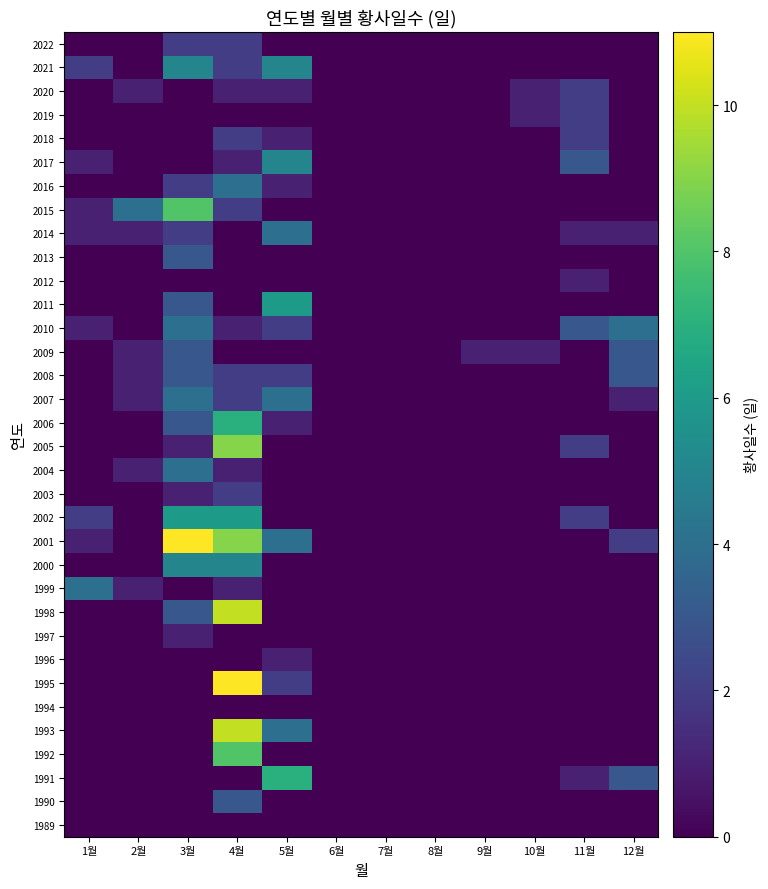

Reading right to left, what are all the values shown in this chart?

1989: 12월=0	11월=0	10월=0	9월=0	8월=0	7월=0	6월=0	5월=0	4월=0	3월=0	2월=0	1월=0
1990: 12월=0	11월=0	10월=0	9월=0	8월=0	7월=0	6월=0	5월=0	4월=3	3월=0	2월=0	1월=0
1991: 12월=3	11월=1	10월=0	9월=0	8월=0	7월=0	6월=0	5월=7	4월=0	3월=0	2월=0	1월=0
1992: 12월=0	11월=0	10월=0	9월=0	8월=0	7월=0	6월=0	5월=0	4월=8	3월=0	2월=0	1월=0
1993: 12월=0	11월=0	10월=0	9월=0	8월=0	7월=0	6월=0	5월=4	4월=10	3월=0	2월=0	1월=0
1994: 12월=0	11월=0	10월=0	9월=0	8월=0	7월=0	6월=0	5월=0	4월=0	3월=0	2월=0	1월=0
1995: 12월=0	11월=0	10월=0	9월=0	8월=0	7월=0	6월=0	5월=2	4월=11	3월=0	2월=0	1월=0
1996: 12월=0	11월=0	10월=0	9월=0	8월=0	7월=0	6월=0	5월=1	4월=0	3월=0	2월=0	1월=0
1997: 12월=0	11월=0	10월=0	9월=0	8월=0	7월=0	6월=0	5월=0	4월=0	3월=1	2월=0	1월=0
1998: 12월=0	11월=0	10월=0	9월=0	8월=0	7월=0	6월=0	5월=0	4월=10	3월=3	2월=0	1월=0
1999: 12월=0	11월=0	10월=0	9월=0	8월=0	7월=0	6월=0	5월=0	4월=1	3월=0	2월=1	1월=4
2000: 12월=0	11월=0	10월=0	9월=0	8월=0	7월=0	6월=0	5월=0	4월=5	3월=5	2월=0	1월=0
2001: 12월=2	11월=0	10월=0	9월=0	8월=0	7월=0	6월=0	5월=4	4월=9	3월=11	2월=0	1월=1
2002: 12월=0	11월=2	10월=0	9월=0	8월=0	7월=0	6월=0	5월=0	4월=6	3월=6	2월=0	1월=2
2003: 12월=0	11월=0	10월=0	9월=0	8월=0	7월=0	6월=0	5월=0	4월=2	3월=1	2월=0	1월=0
2004: 12월=0	11월=0	10월=0	9월=0	8월=0	7월=0	6월=0	5월=0	4월=1	3월=4	2월=1	1월=0
2005: 12월=0	11월=2	10월=0	9월=0	8월=0	7월=0	6월=0	5월=0	4월=9	3월=1	2월=0	1월=0
2006: 12월=0	11월=0	10월=0	9월=0	8월=0	7월=0	6월=0	5월=1	4월=7	3월=3	2월=0	1월=0
2007: 12월=1	11월=0	10월=0	9월=0	8월=0	7월=0	6월=0	5월=4	4월=2	3월=4	2월=1	1월=0
2008: 12월=3	11월=0	10월=0	9월=0	8월=0	7월=0	6월=0	5월=2	4월=2	3월=3	2월=1	1월=0
2009: 12월=3	11월=0	10월=1	9월=1	8월=0	7월=0	6월=0	5월=0	4월=0	3월=3	2월=1	1월=0
2010: 12월=4	11월=3	10월=0	9월=0	8월=0	7월=0	6월=0	5월=2	4월=1	3월=4	2월=0	1월=1
2011: 12월=0	11월=0	10월=0	9월=0	8월=0	7월=0	6월=0	5월=6	4월=0	3월=3	2월=0	1월=0
2012: 12월=0	11월=1	10월=0	9월=0	8월=0	7월=0	6월=0	5월=0	4월=0	3월=0	2월=0	1월=0
2013: 12월=0	11월=0	10월=0	9월=0	8월=0	7월=0	6월=0	5월=0	4월=0	3월=3	2월=0	1월=0
2014: 12월=1	11월=1	10월=0	9월=0	8월=0	7월=0	6월=0	5월=4	4월=0	3월=2	2월=1	1월=1
2015: 12월=0	11월=0	10월=0	9월=0	8월=0	7월=0	6월=0	5월=0	4월=2	3월=8	2월=4	1월=1
2016: 12월=0	11월=0	10월=0	9월=0	8월=0	7월=0	6월=0	5월=1	4월=4	3월=2	2월=0	1월=0
2017: 12월=0	11월=3	10월=0	9월=0	8월=0	7월=0	6월=0	5월=5	4월=1	3월=0	2월=0	1월=1
2018: 12월=0	11월=2	10월=0	9월=0	8월=0	7월=0	6월=0	5월=1	4월=2	3월=0	2월=0	1월=0
2019: 12월=0	11월=2	10월=1	9월=0	8월=0	7월=0	6월=0	5월=0	4월=0	3월=0	2월=0	1월=0
2020: 12월=0	11월=2	10월=1	9월=0	8월=0	7월=0	6월=0	5월=1	4월=1	3월=0	2월=1	1월=0
2021: 12월=0	11월=0	10월=0	9월=0	8월=0	7월=0	6월=0	5월=5	4월=2	3월=5	2월=0	1월=2
2022: 12월=0	11월=0	10월=0	9월=0	8월=0	7월=0	6월=0	5월=0	4월=2	3월=2	2월=0	1월=0